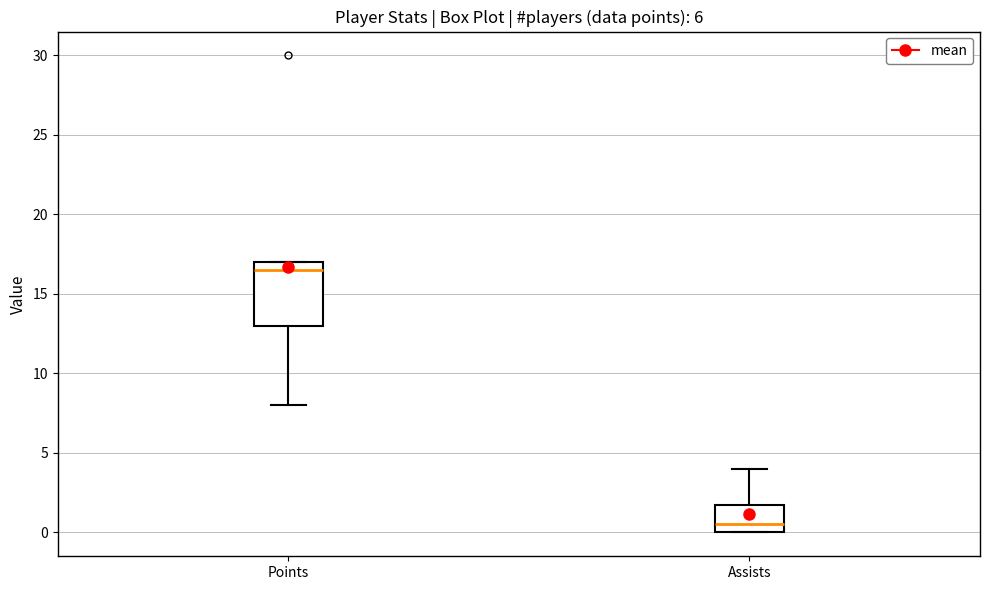

Which box's median line is the lowest?

Assists